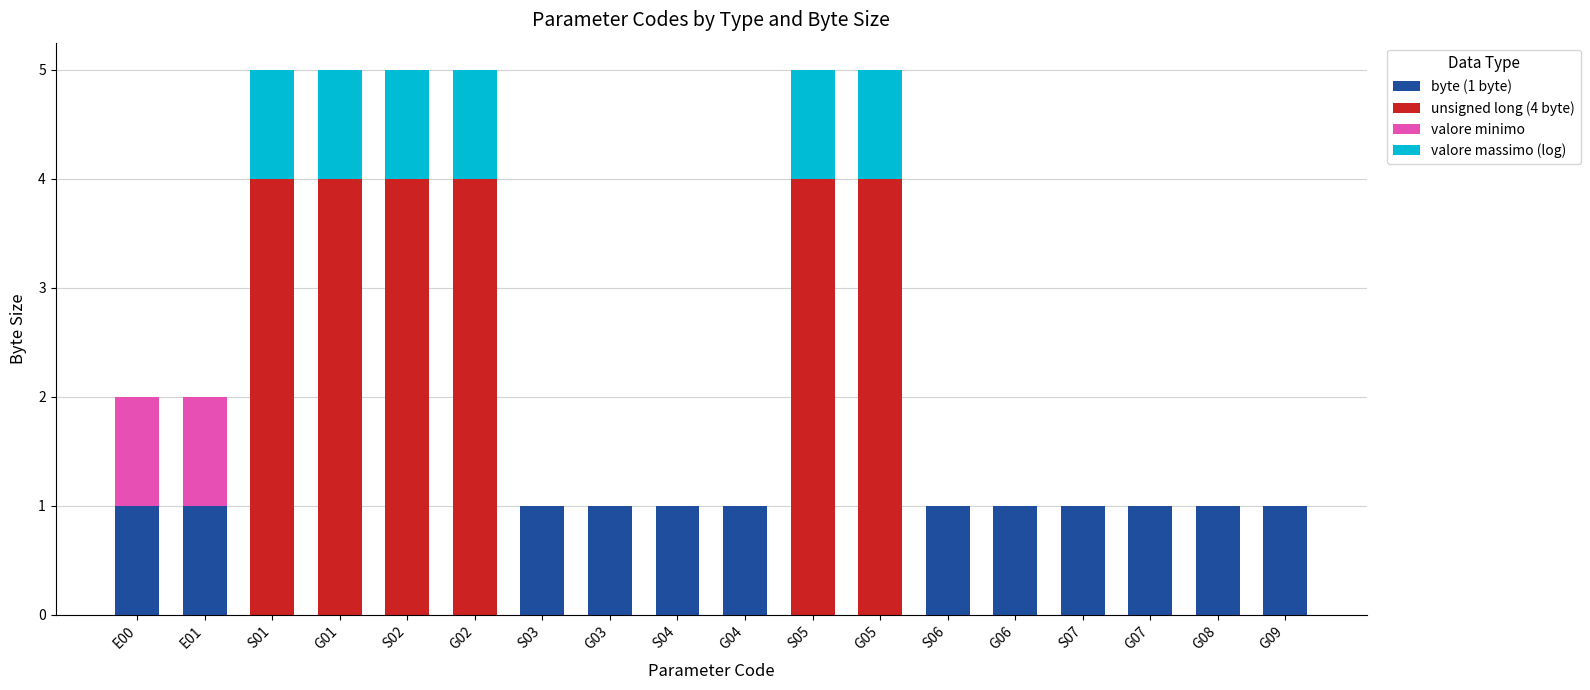

Count the number of data series in this chart.

4